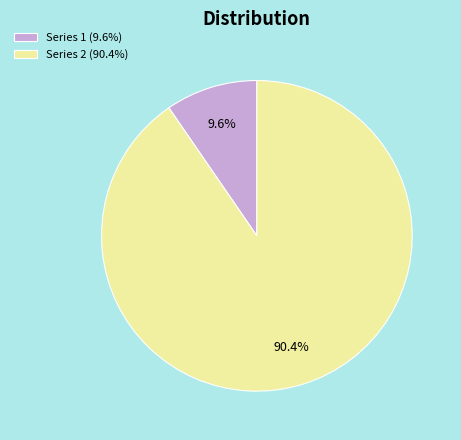

Rank the categories by value from lowest to highest.

Series 1 (9.6%), Series 2 (90.4%)